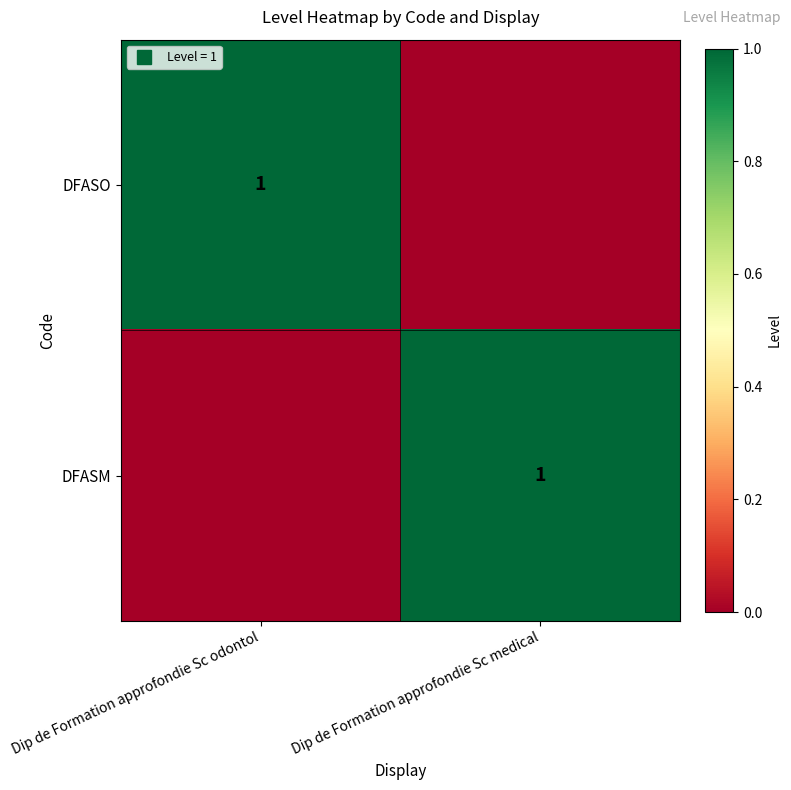

What is the maximum value shown in the chart?

1